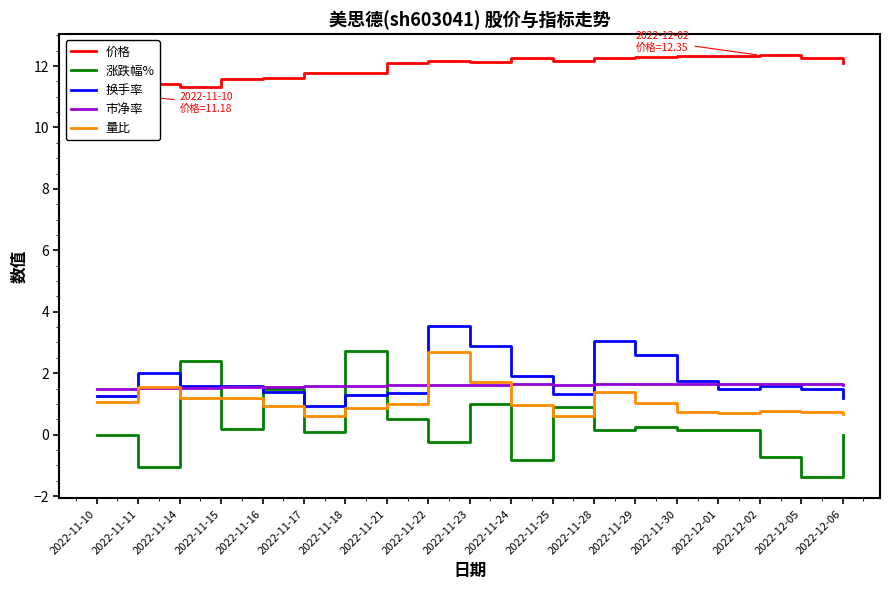

The value of 价格 at 2022-12-02 is 2.7. True or false?

False